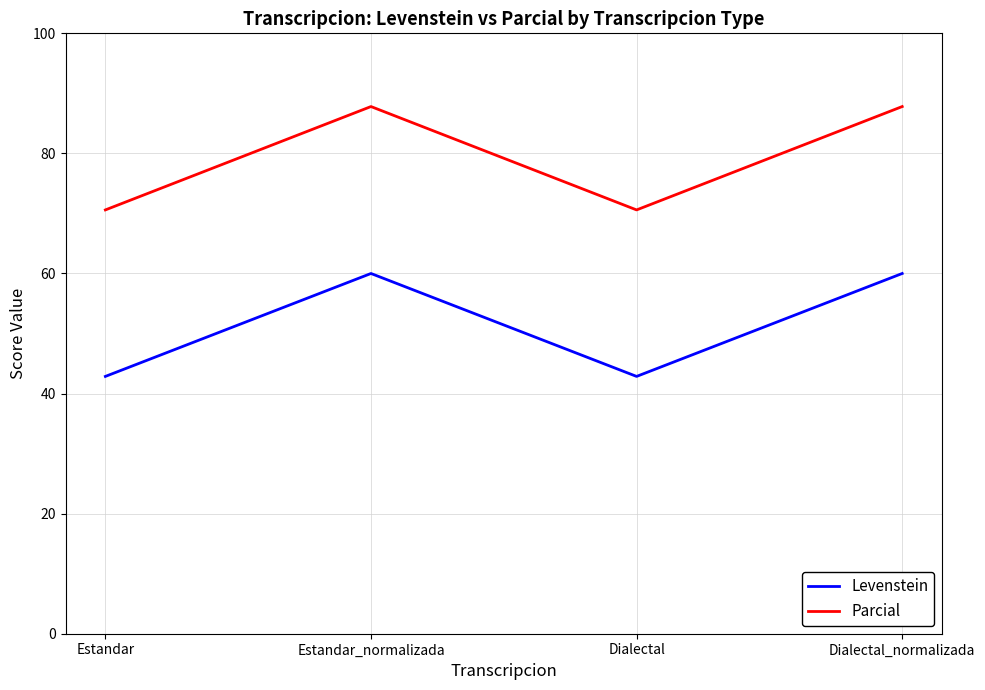

Which series has the largest range (max minus min)?

Parcial